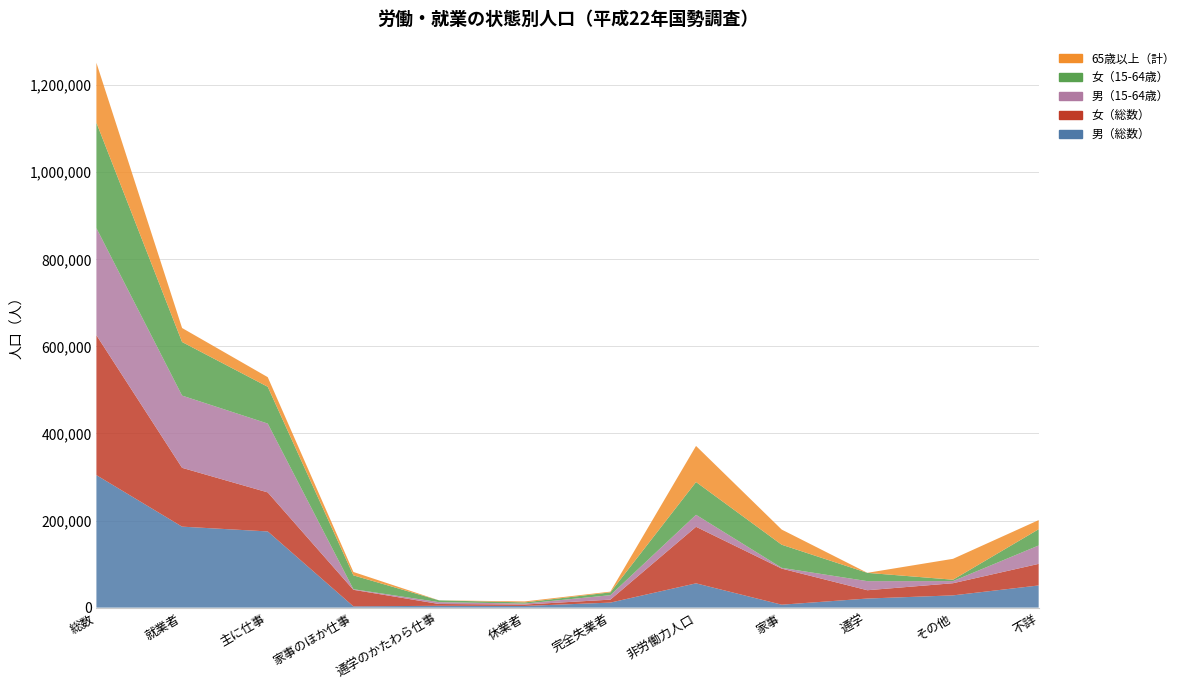

Reading left to right, list all the values displayed in this chart.

男（総数）: 総数=304308	就業者=186021	主に仕事=175028	家事のほか仕事=2947	通学のかたわら仕事=4195	休業者=3851	完全失業者=11562	非労働力人口=55794	家事=6749	通学=20881	その他=28164	不詳=50931
女（総数）: 総数=321415	就業者=135127	主に仕事=89667	家事のほか仕事=38012	通学のかたわら仕事=4172	休業者=3276	完全失業者=6804	非労働力人口=129893	家事=82900	通学=19095	その他=27898	不詳=49591
男（15-64歳）: 総数=245933	就業者=165905	主に仕事=158127	家事のほか仕事=1404	通学のかたわら仕事=4180	休業者=2194	完全失業者=10226	非労働力人口=27532	家事=1756	通学=20864	その他=4912	不詳=42270
女（15-64歳）: 総数=242165	就業者=123084	主に仕事=84472	家事のほか仕事=31773	通学のかたわら仕事=4163	休業者=2676	完全失業者=6481	非労働力人口=75315	家事=53082	通学=19059	その他=3174	不詳=37285
65歳以上（計）: 総数=137625	就業者=32159	主に仕事=22096	家事のほか仕事=7782	通学のかたわら仕事=24	休業者=2257	完全失業者=1659	非労働力人口=82840	家事=34811	通学=53	その他=47976	不詳=20967